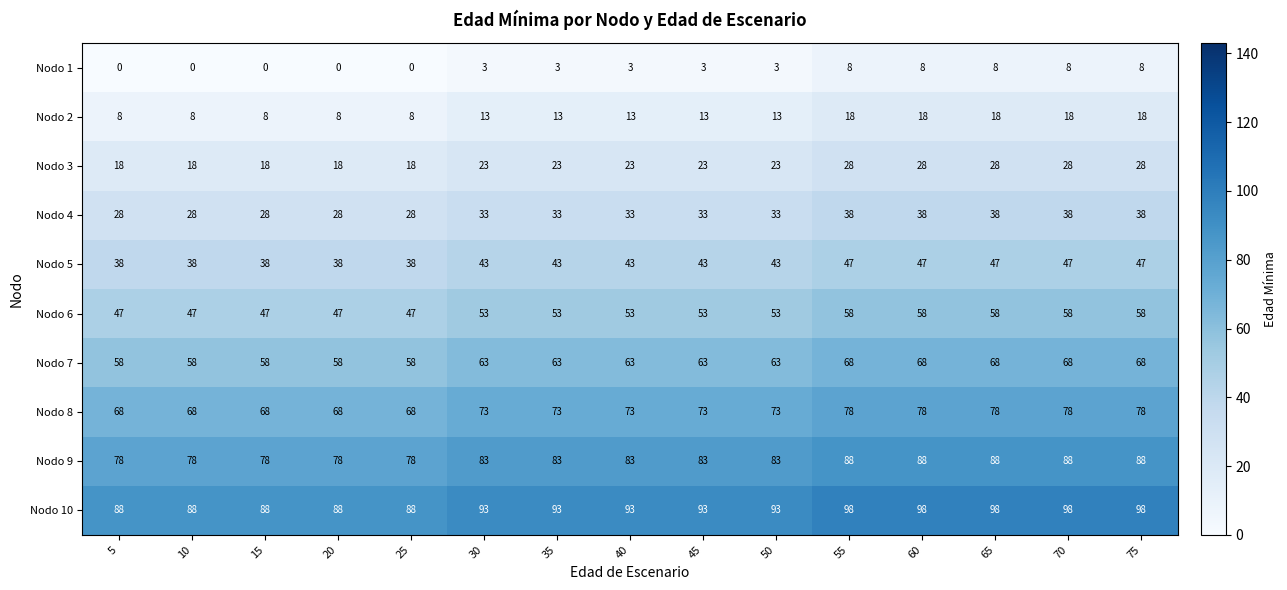

Count the Nodo 9 values in the range 78 to 88.

15